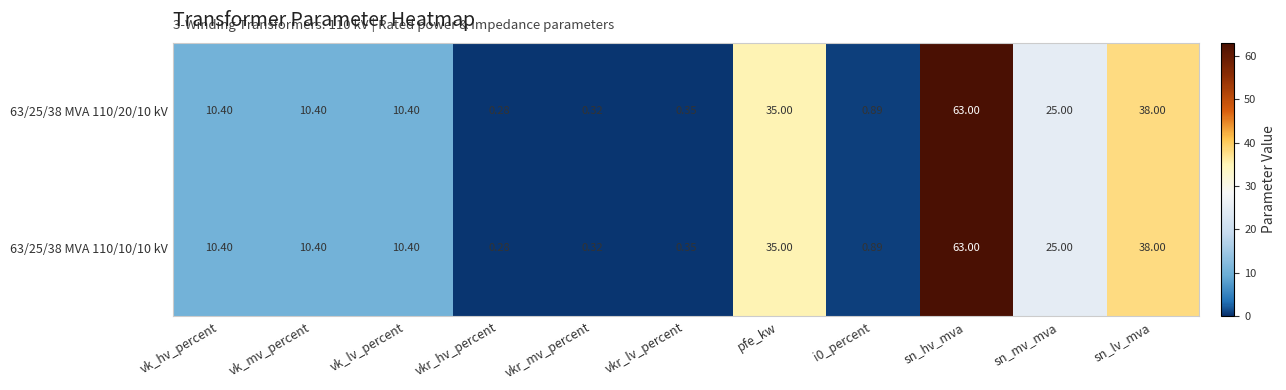

What is the maximum value shown in the chart?

63.0